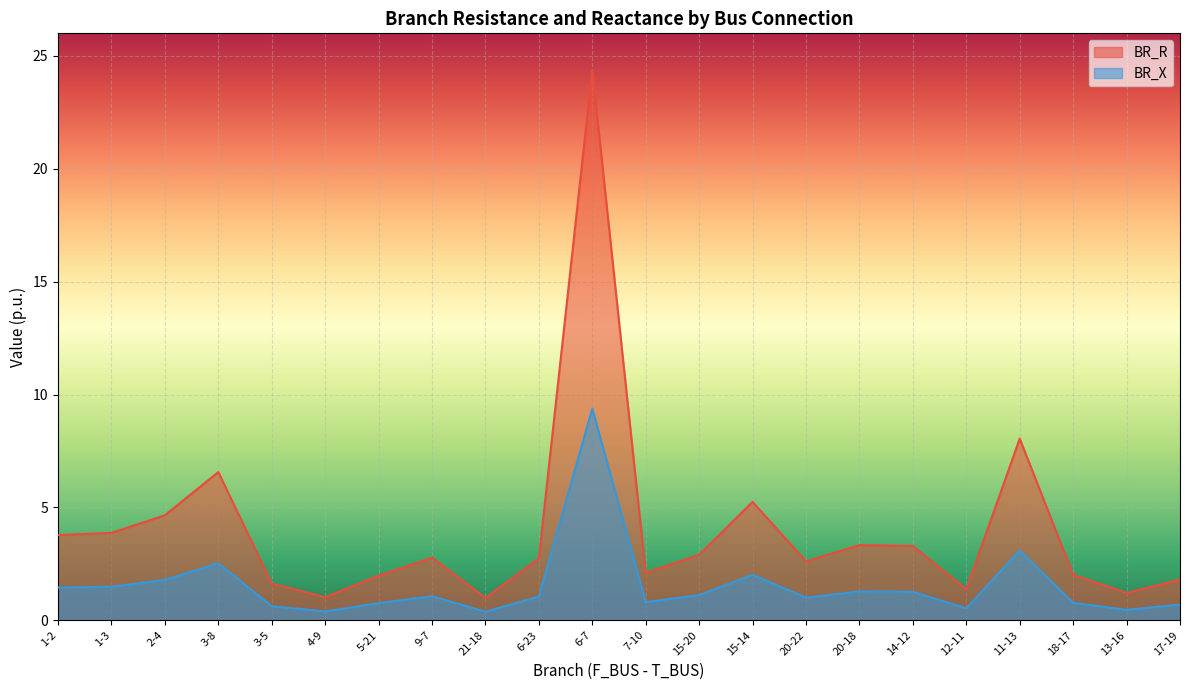

Count the number of data series in this chart.

2